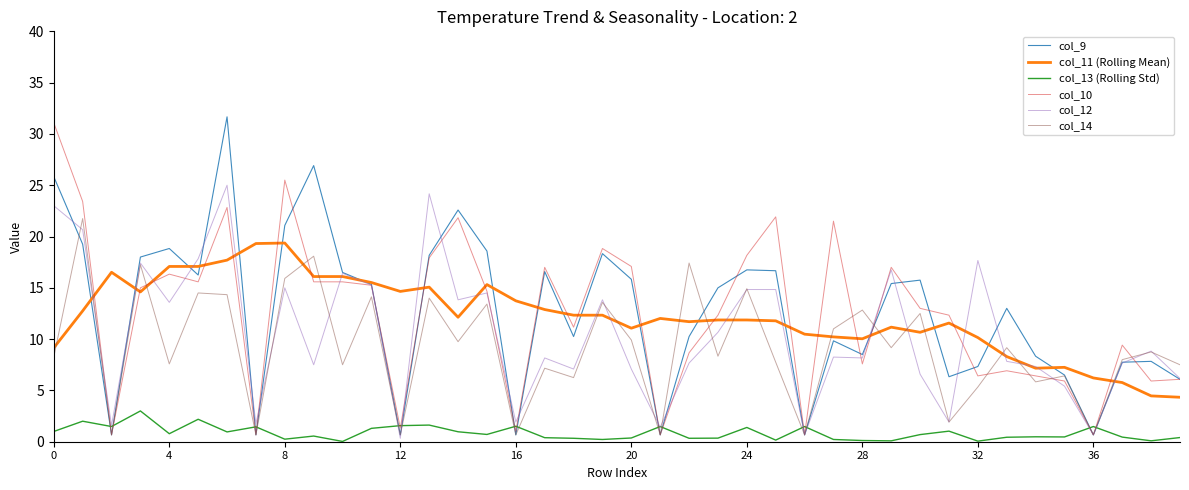

What is the greatest value displayed?

31.7